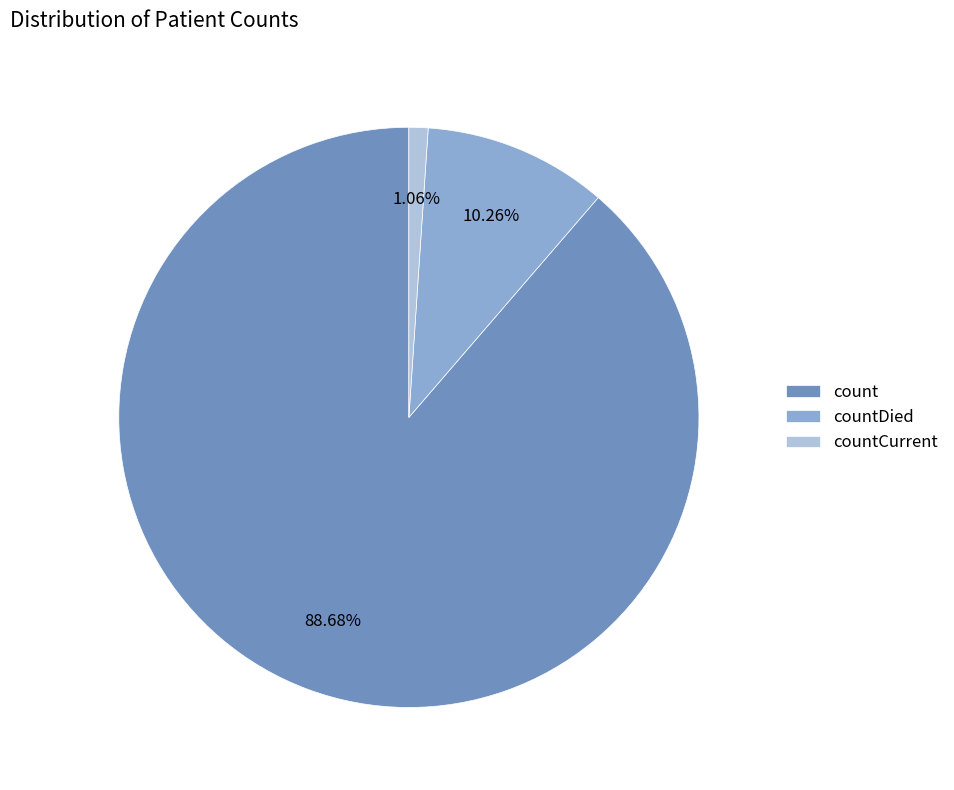

To the nearest percent, what is the combined percentage of count and countCurrent?

90%